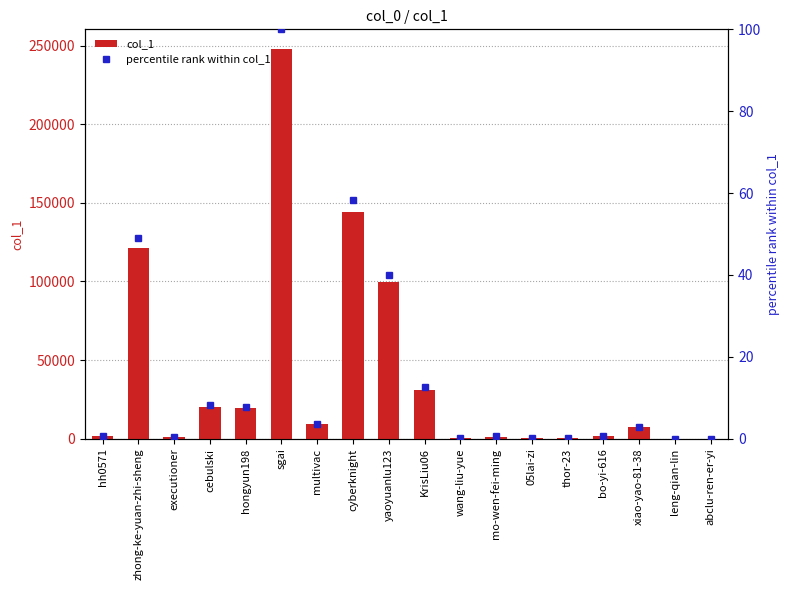

Reading left to right, transcribe all the data shown in this chart.

col_1: 1741.0	121312.0	740.0	20433.0	19372.0	247960.0	9159.0	144306.0	99406.0	31025.0	172.0	1356.0	450.0	416.0	1496.0	7192.0	77.0	3.0
percentile rank within col_1: 0.7	48.9	0.3	8.2	7.8	100.0	3.7	58.2	40.1	12.5	0.1	0.5	0.2	0.2	0.6	2.9	0.0	0.0